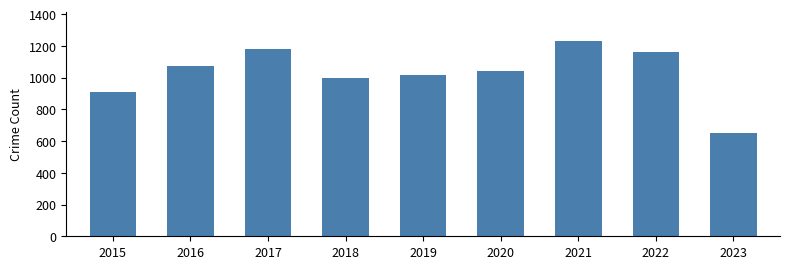

What is the change in value from 2020 to 2021?

+189